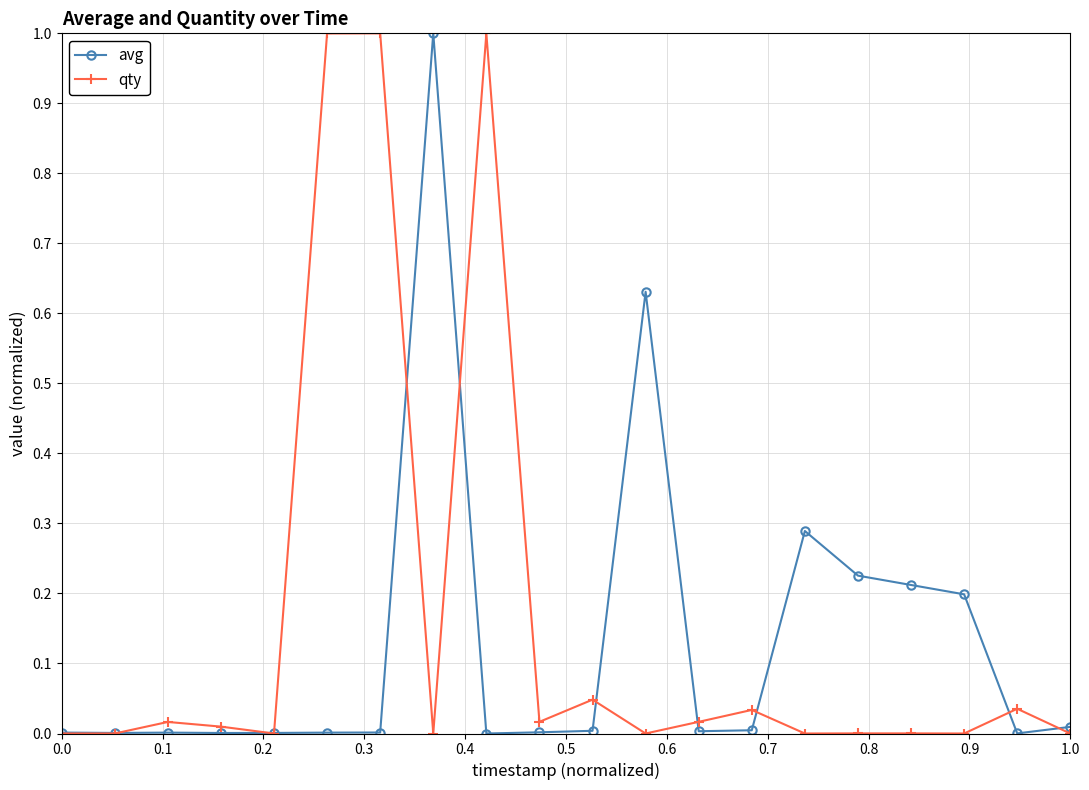

True or false: qty has more than 0 points higher than both neighbors.

True